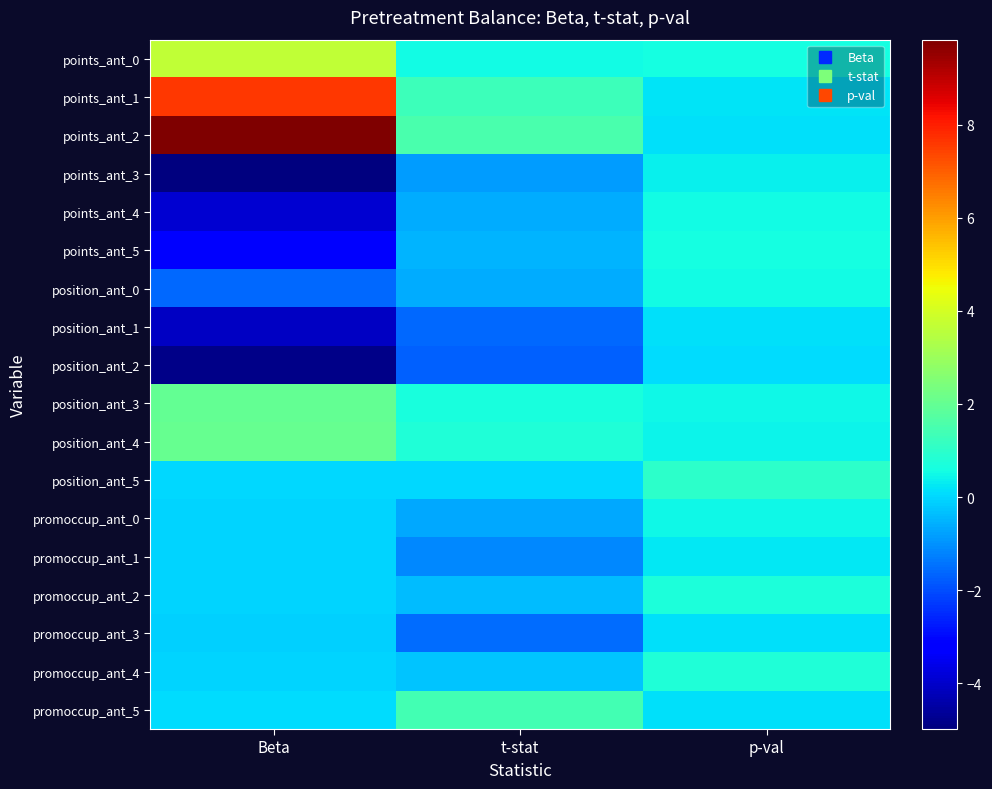

Reading left to right, list all the values displayed in this chart.

points_ant_0: Beta=3.7	t-stat=0.5	p-val=0.6
points_ant_1: Beta=7.6	t-stat=1.3	p-val=0.2
points_ant_2: Beta=9.8	t-stat=1.5	p-val=0.1
points_ant_3: Beta=-5.0	t-stat=-0.9	p-val=0.4
points_ant_4: Beta=-3.9	t-stat=-0.6	p-val=0.6
points_ant_5: Beta=-3.2	t-stat=-0.5	p-val=0.6
position_ant_0: Beta=-1.6	t-stat=-0.6	p-val=0.6
position_ant_1: Beta=-4.1	t-stat=-1.6	p-val=0.1
position_ant_2: Beta=-4.9	t-stat=-1.7	p-val=0.1
position_ant_3: Beta=2.0	t-stat=0.7	p-val=0.5
position_ant_4: Beta=2.0	t-stat=0.8	p-val=0.4
position_ant_5: Beta=0.0	t-stat=0.0	p-val=1.0
promoccup_ant_0: Beta=-0.0	t-stat=-0.7	p-val=0.5
promoccup_ant_1: Beta=-0.1	t-stat=-1.2	p-val=0.2
promoccup_ant_2: Beta=-0.0	t-stat=-0.4	p-val=0.7
promoccup_ant_3: Beta=-0.1	t-stat=-1.6	p-val=0.1
promoccup_ant_4: Beta=-0.0	t-stat=-0.3	p-val=0.8
promoccup_ant_5: Beta=0.1	t-stat=1.4	p-val=0.2